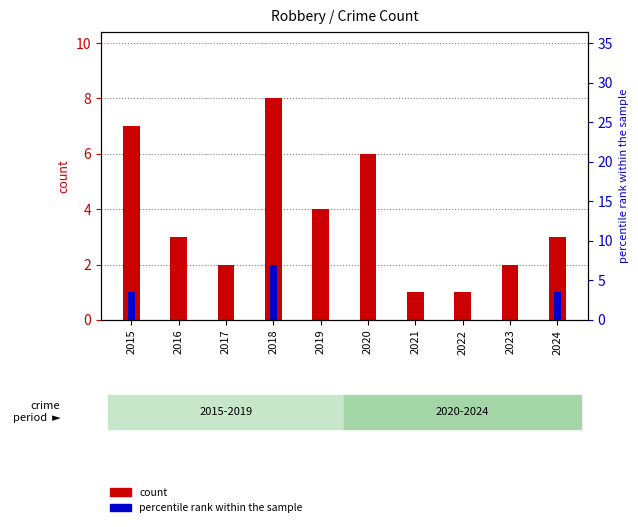

Does the chart contain stacked bars?

No